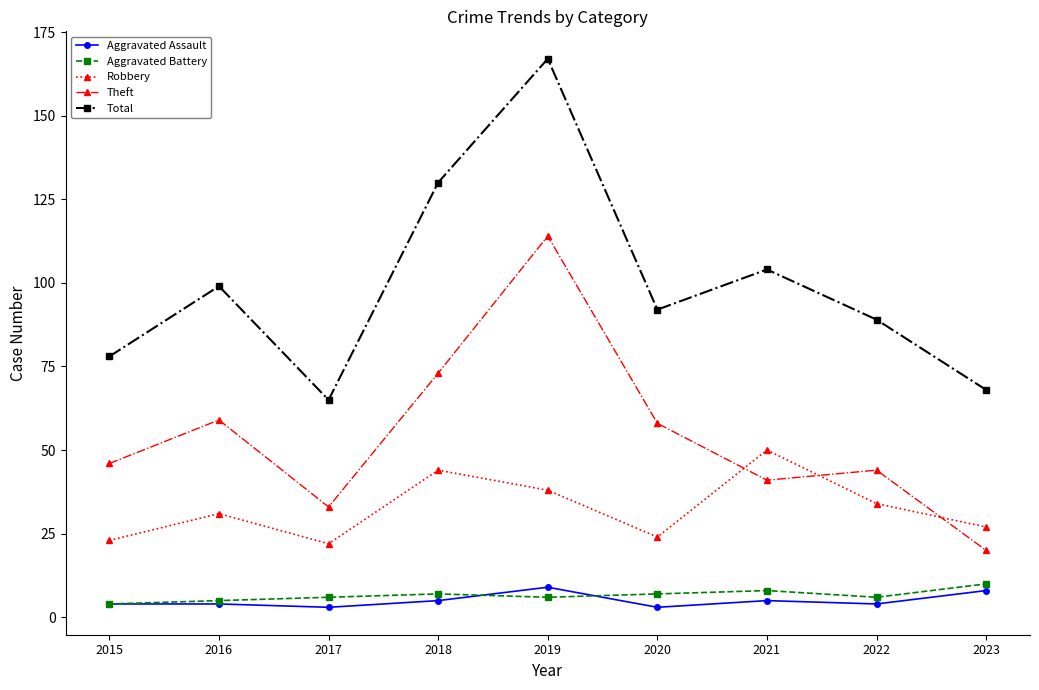

What is the spread (max minus min) of values at 2015?

74